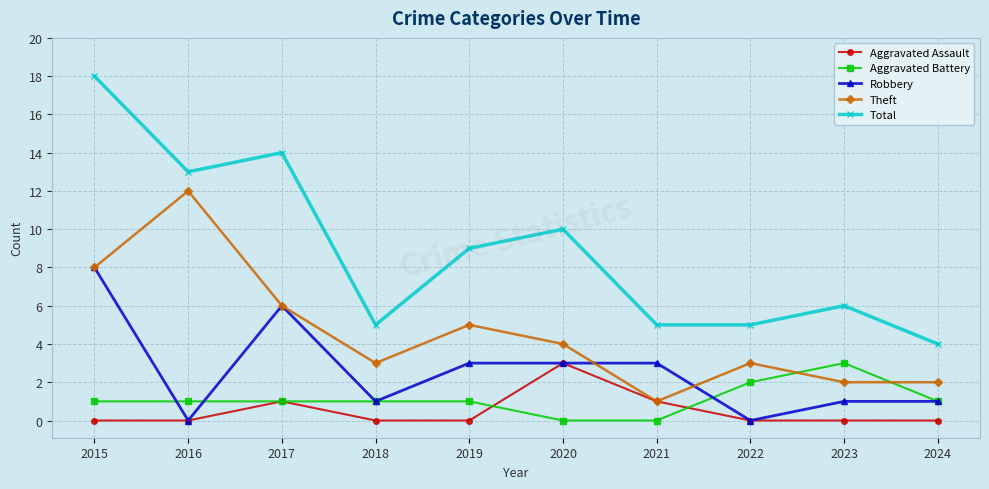

What is the value of the Theft point at the 2nd from the left?

12